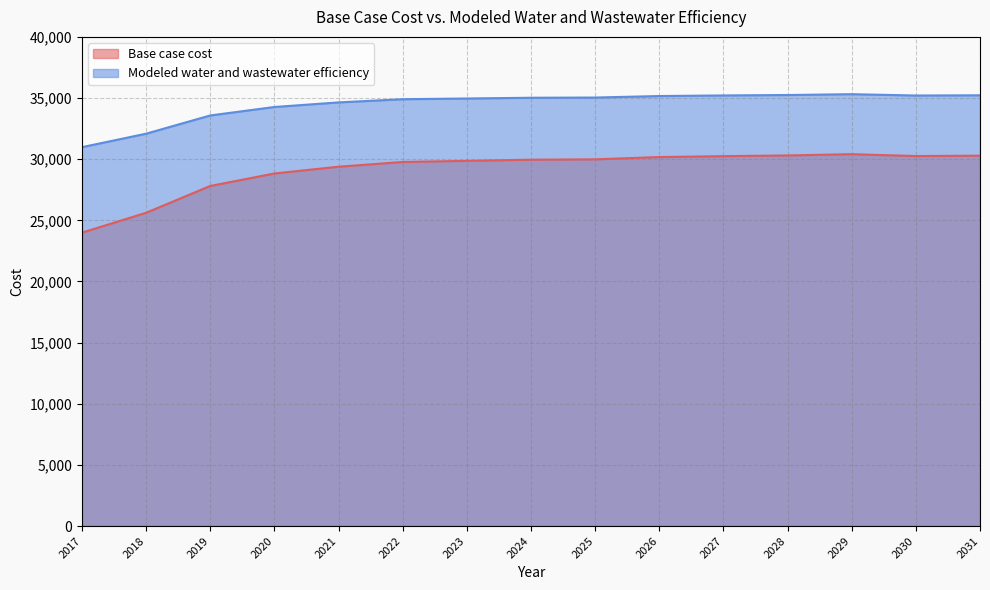

True or false: Base case cost and Modeled water and wastewater efficiency cross at least once.

False